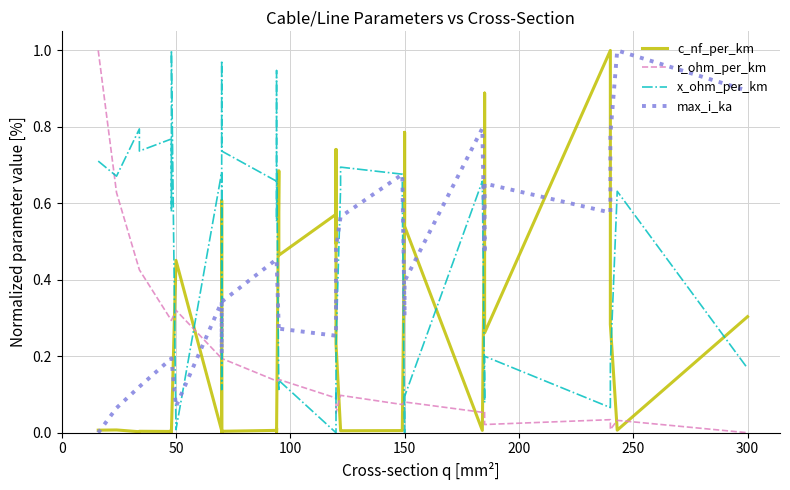

What is the highest value of the c_nf_per_km series?

1.0